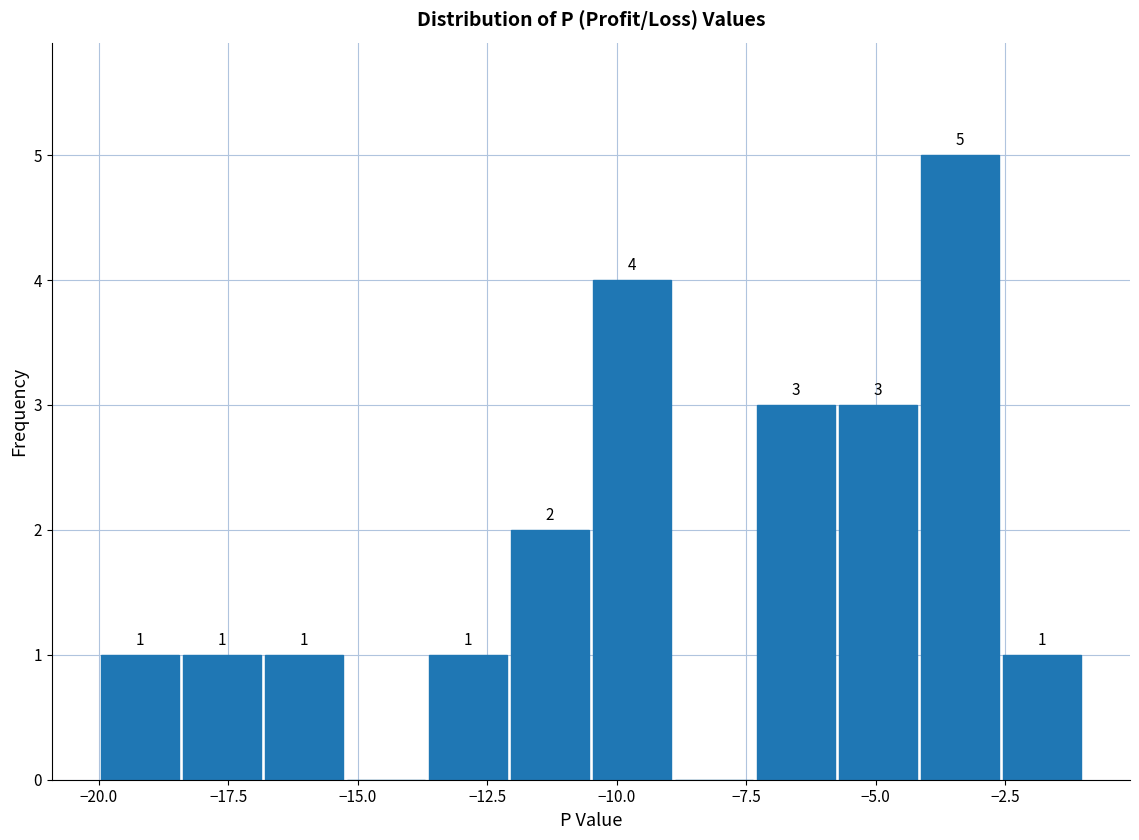

Around what value on the x-axis is the tallest bar? Give the approximate position of its centre, as read against the axis.

-3.5